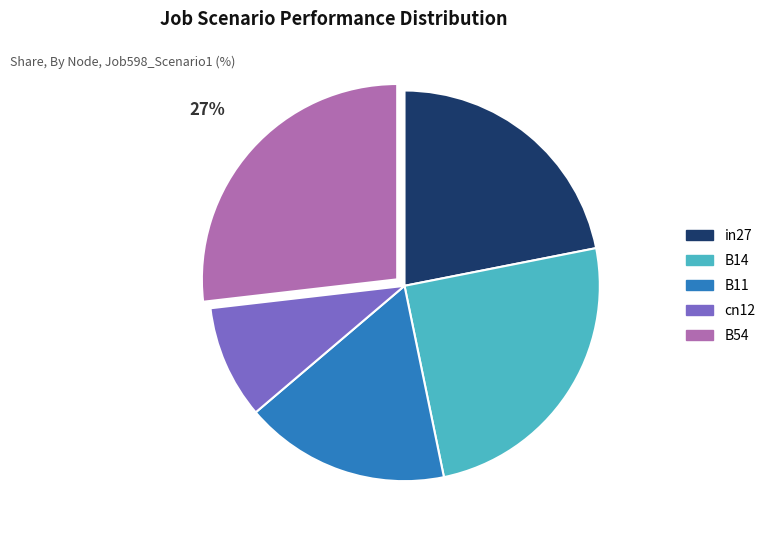

Is the sum of in27 and B14 greater than half?

No